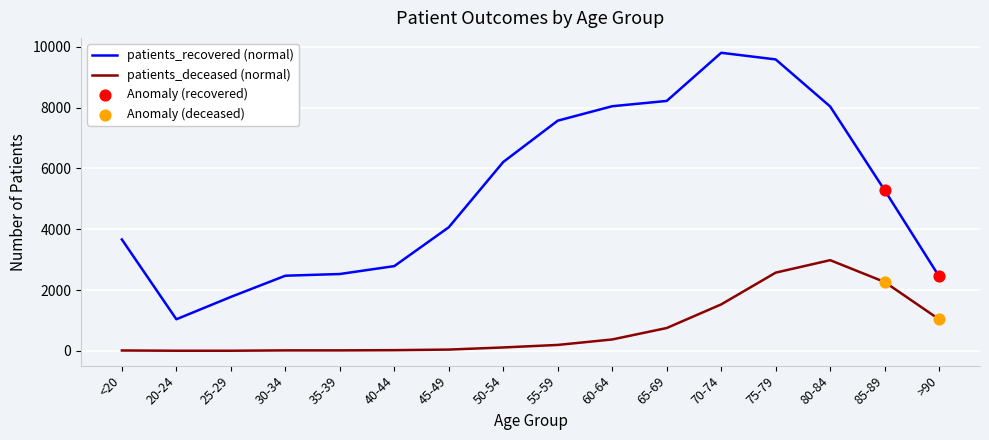

What is the total value across all series at 75-79?

12153